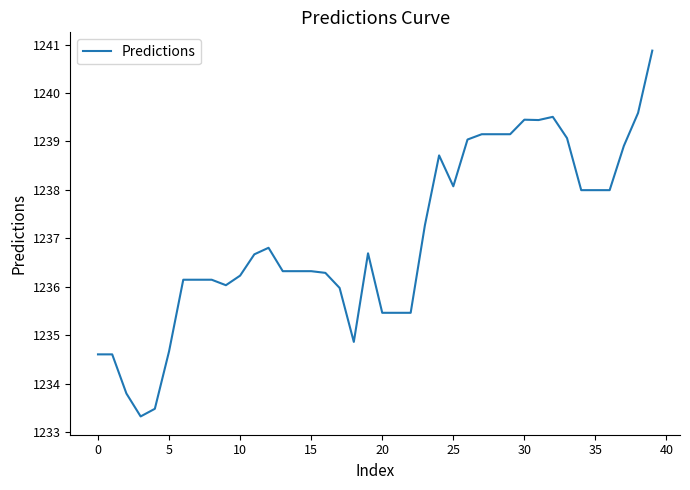

What is the minimum value shown in the chart?

1233.3